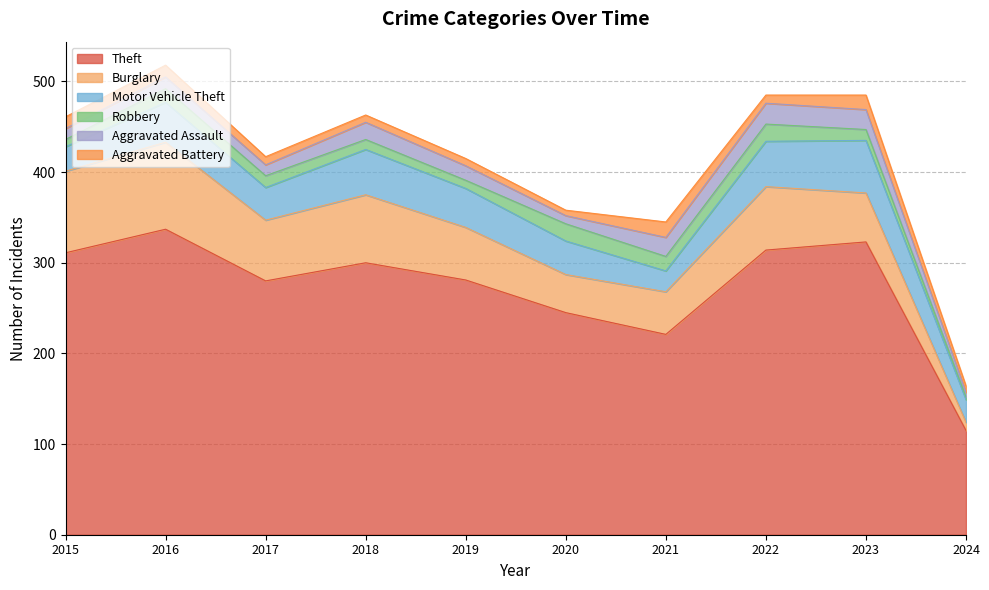

Which series changed the most between 2018 and 2023?

Theft